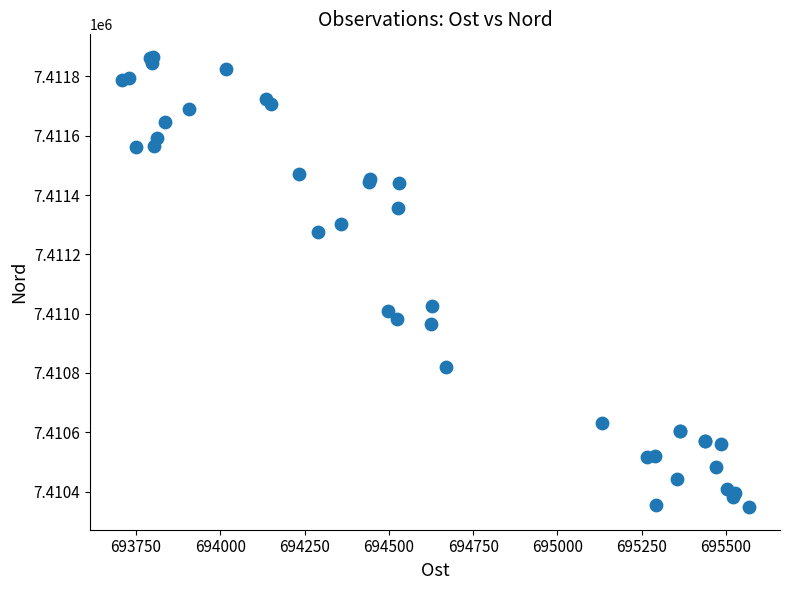

What Y value in the scatter plot is closest to 7411106?

7411027.1